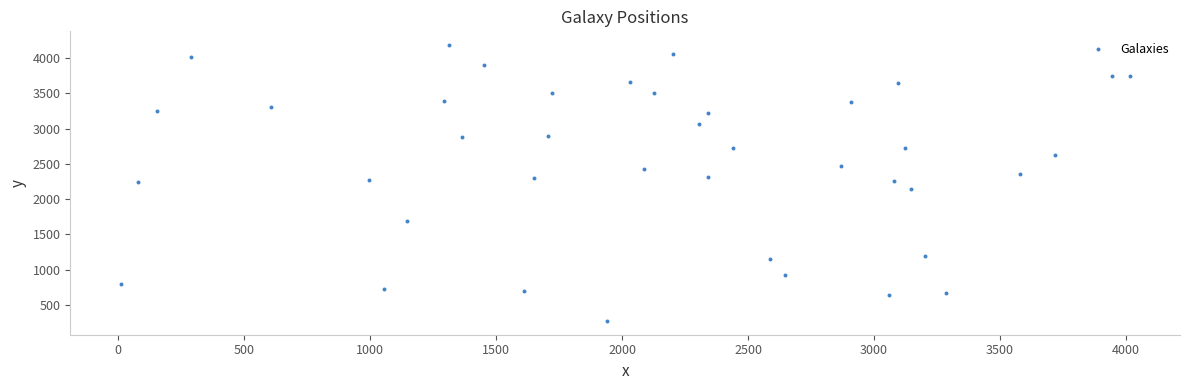

What is the range of X values (max minus min)?

4002.9